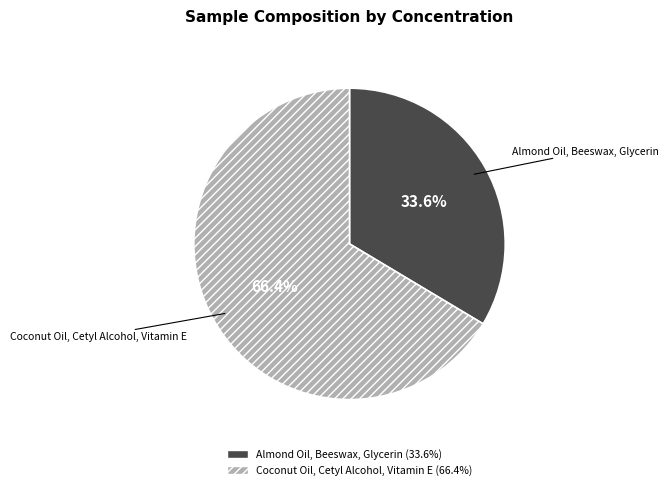

How many slices are in this pie chart?

2